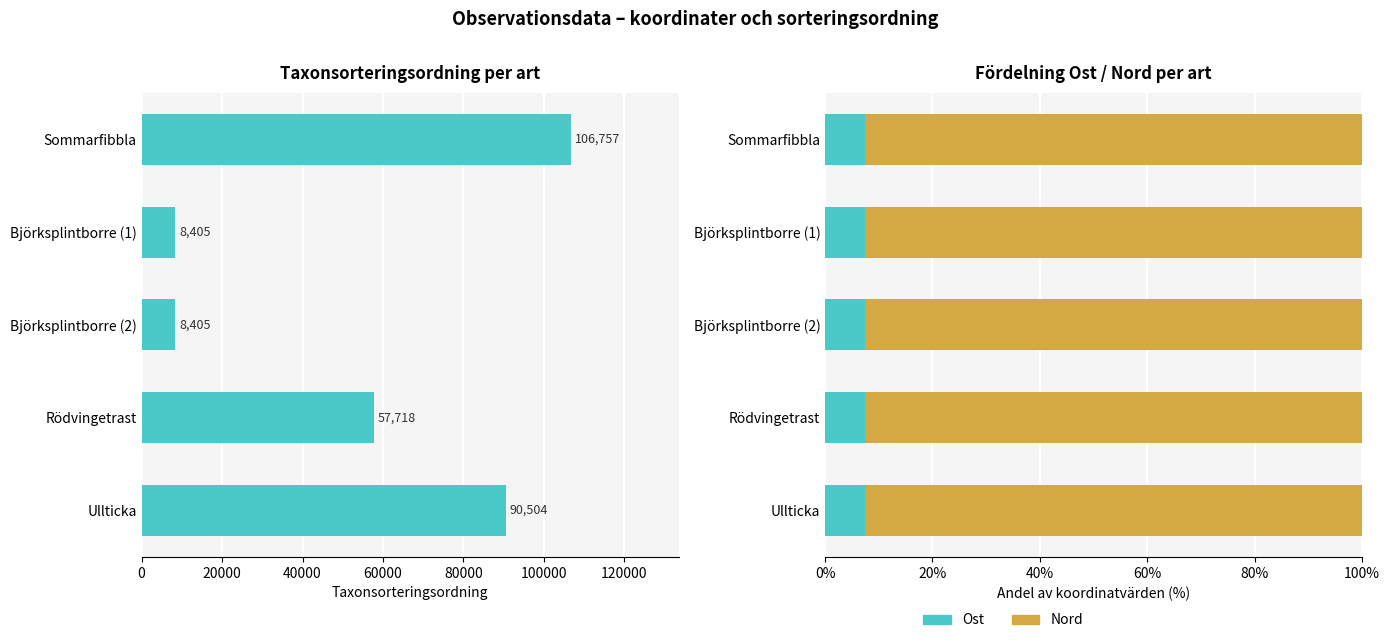

Count the number of data series in this chart.

3